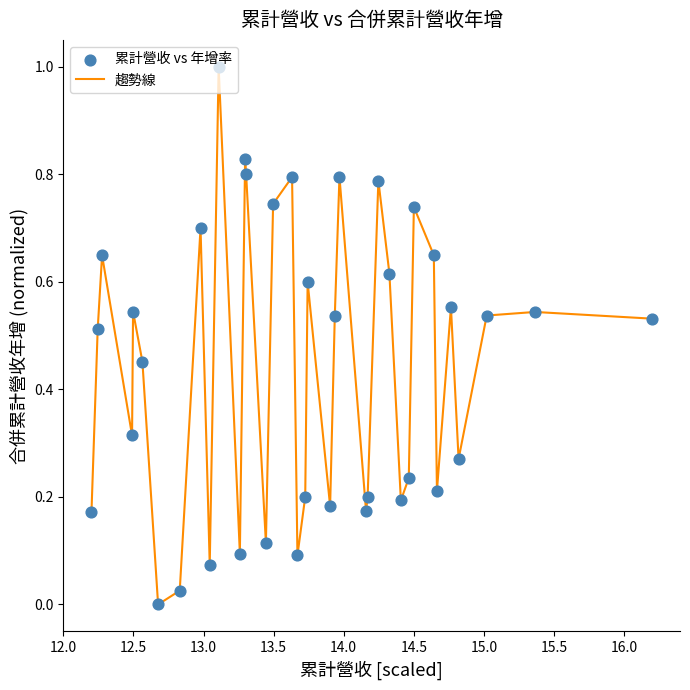

What is the greatest value displayed?

1.0